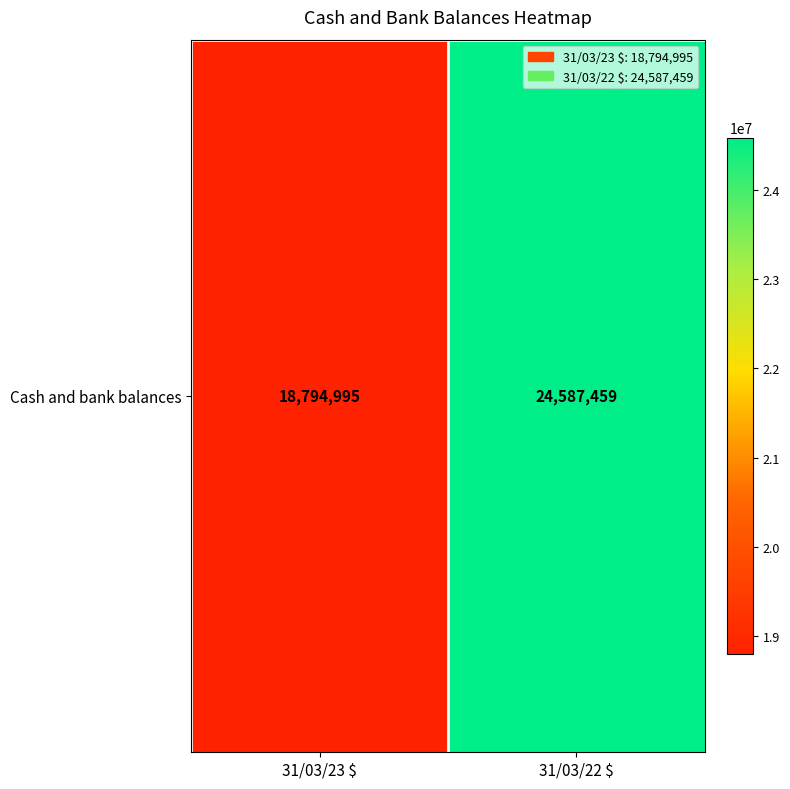

Reading left to right, list all the values displayed in this chart.

31/03/23 $=18794995	31/03/22 $=24587459